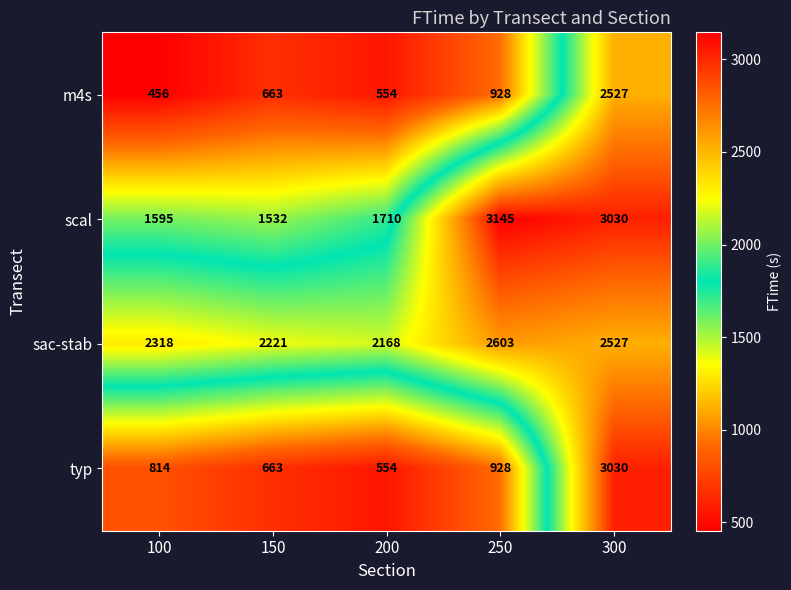

Reading left to right, list all the values displayed in this chart.

m4s: 100=456	150=663	200=554	250=928	300=2527
scal: 100=1595	150=1532	200=1710	250=3145	300=3030
sac-stab: 100=2318	150=2221	200=2168	250=2603	300=2527
typ: 100=814	150=663	200=554	250=928	300=3030